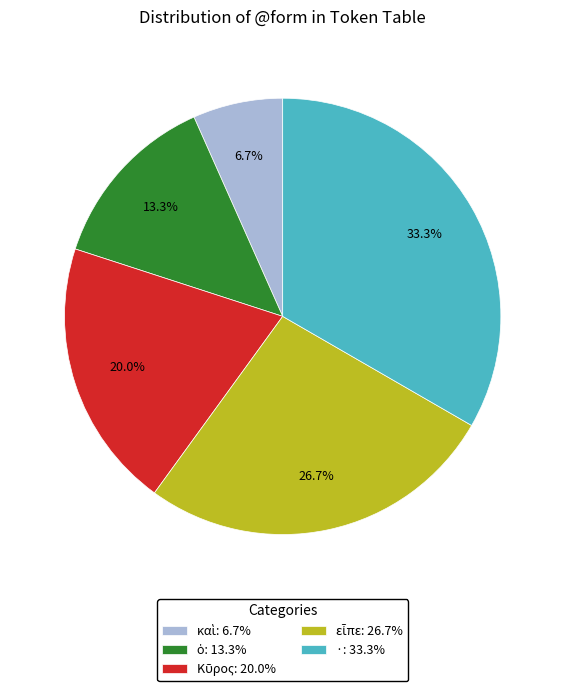

To the nearest percent, what is the difference between the largest and smallest slice percentages?

27%